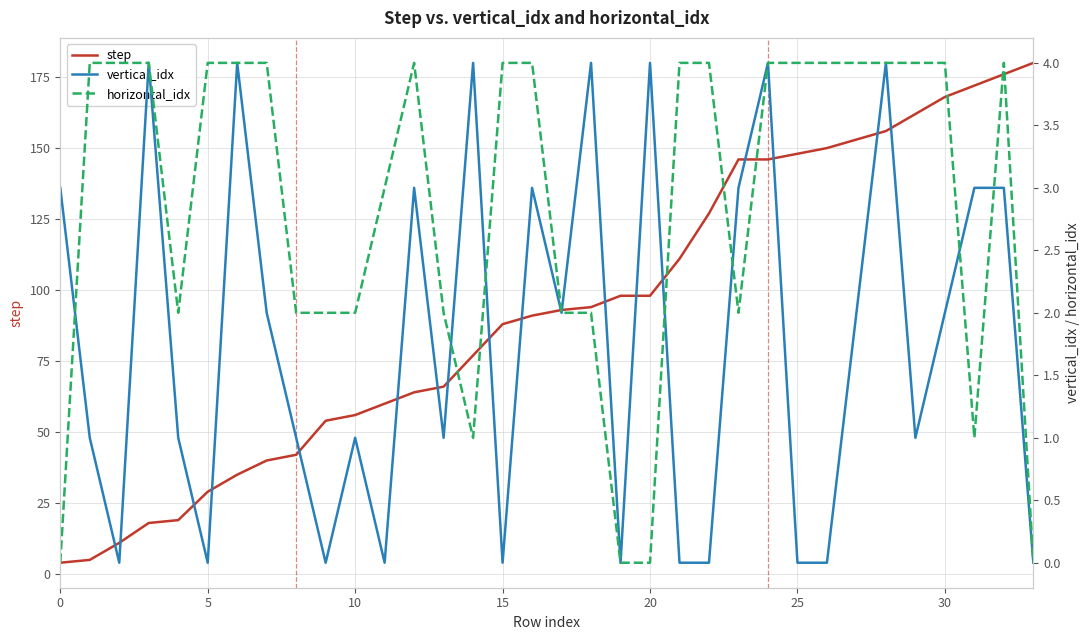

The step series shows 56 at 10. True or false?

True